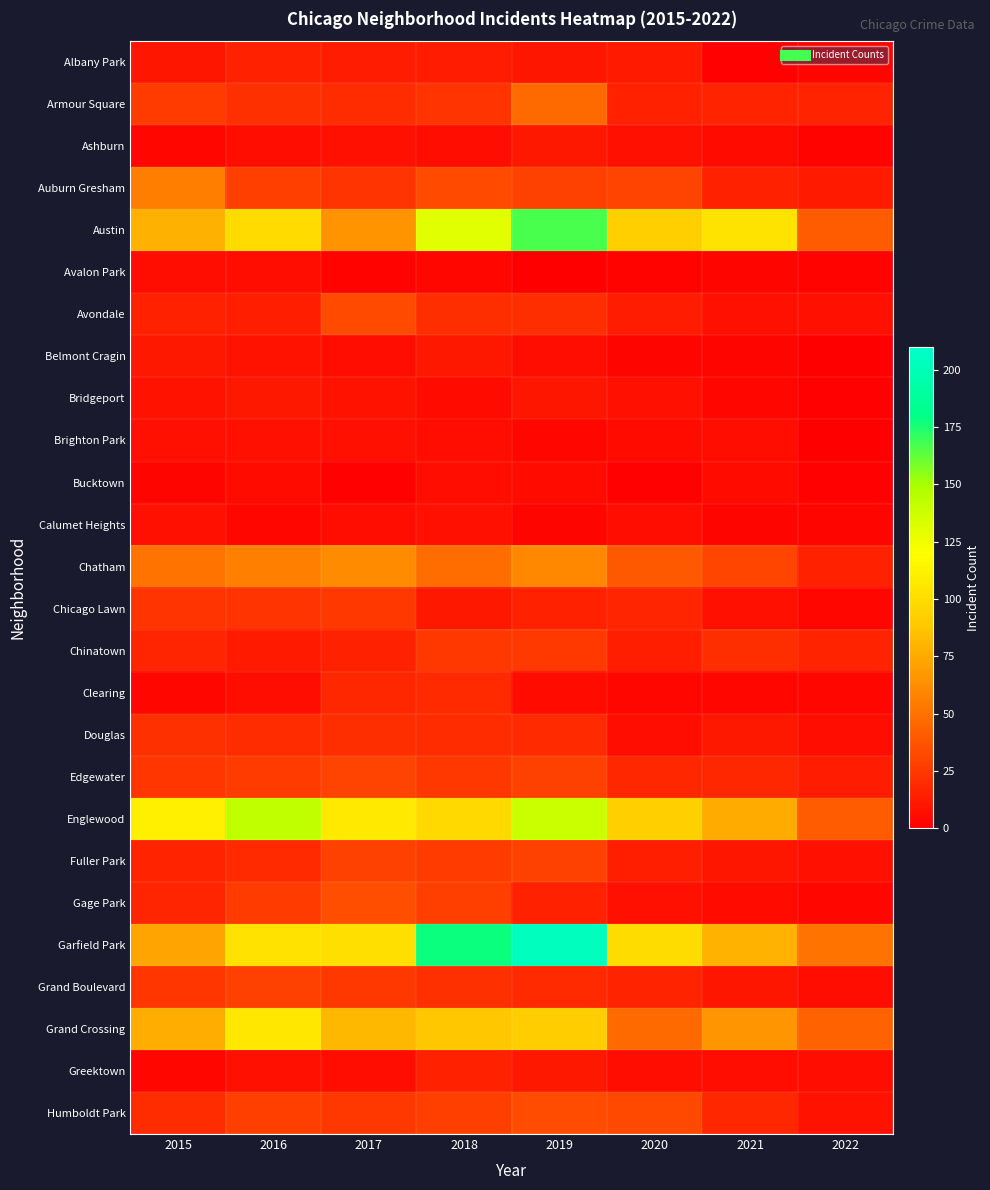

What is the difference between the highest and lowest values at 2016?

138